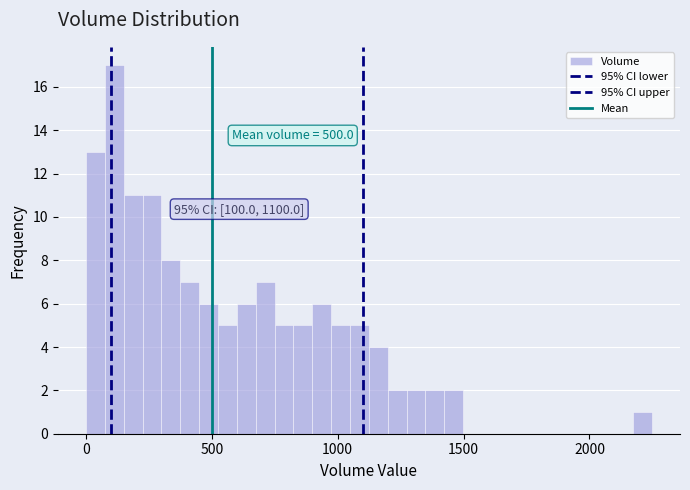

Read against the x-axis, roughly where is the centre of the tallest bar?

100